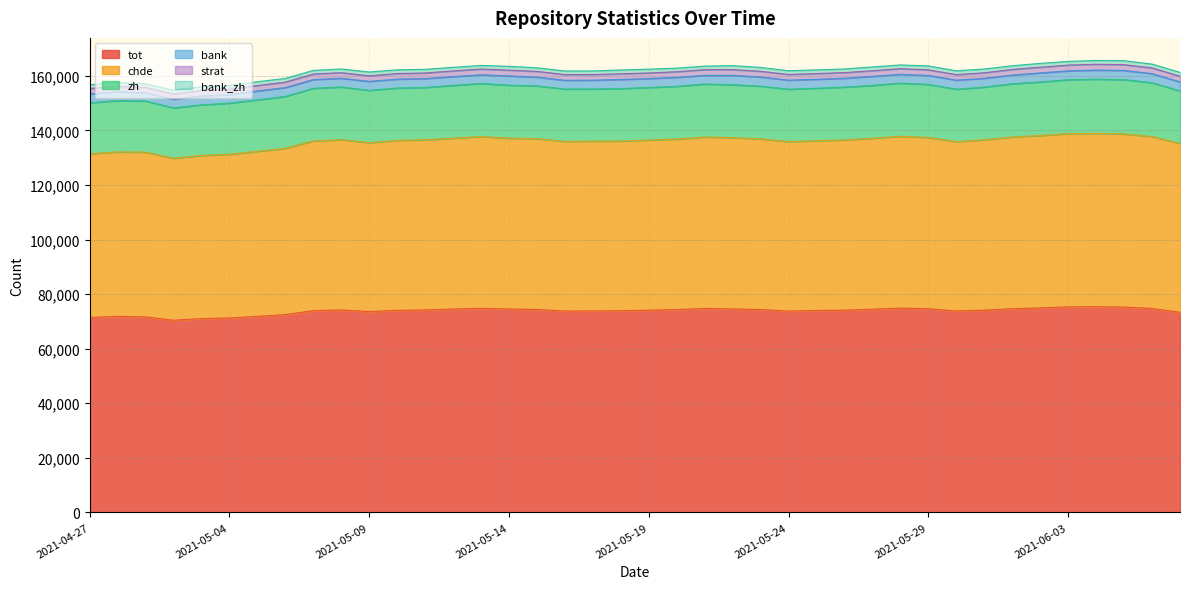

How many data points in bank are less than 3259?

20